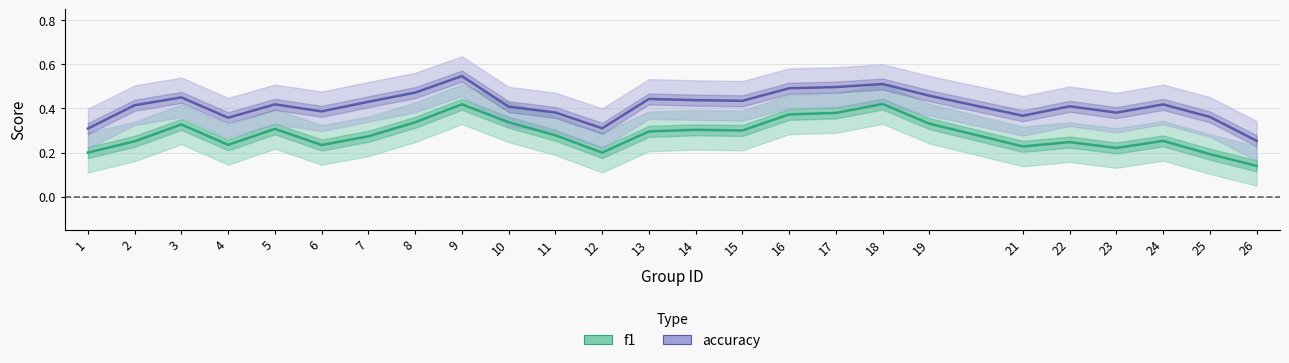

List the labels in order of accuracy value, largest first.

9, 18, 17, 16, 8, 19, 3, 13, 14, 15, 7, 5, 24, 2, 22, 10, 6, 11, 23, 21, 25, 4, 12, 1, 26